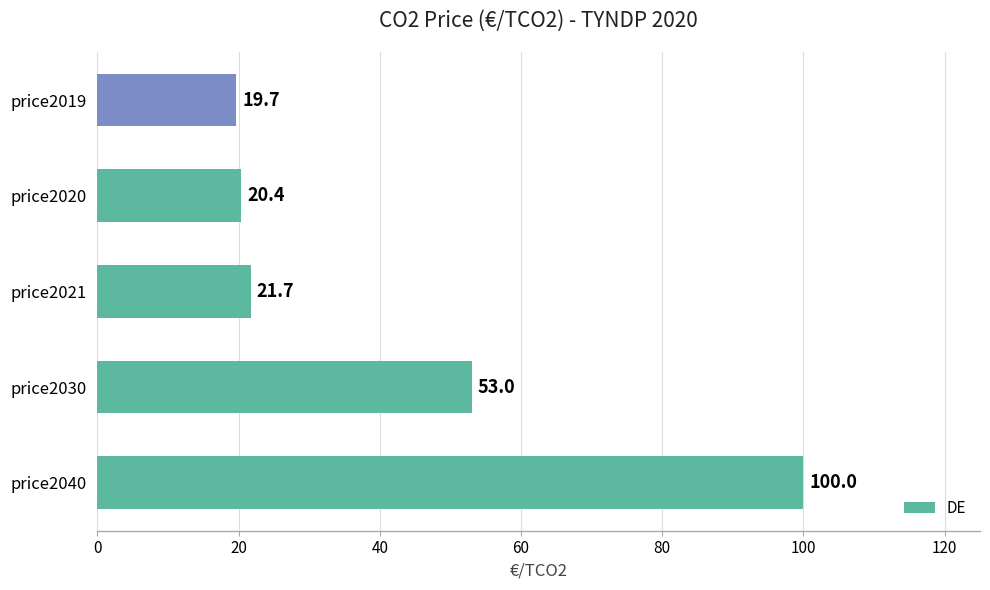

What is the difference between the maximum and minimum values?

80.3